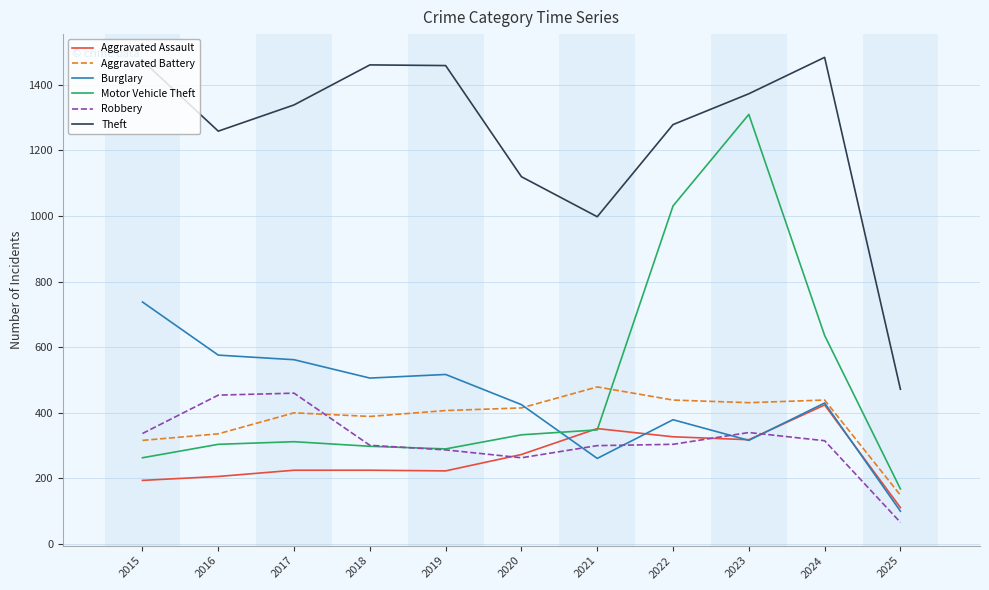

Is the value of Robbery at 2018 greater than the value of Aggravated Assault at 2019?

Yes